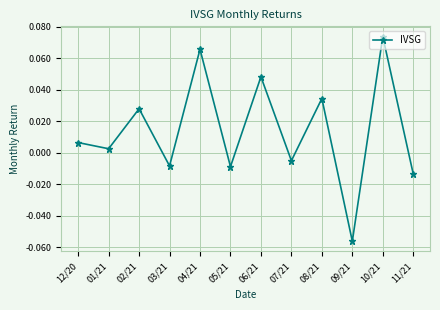

What is the label of the 2nd point from the right?

10/21